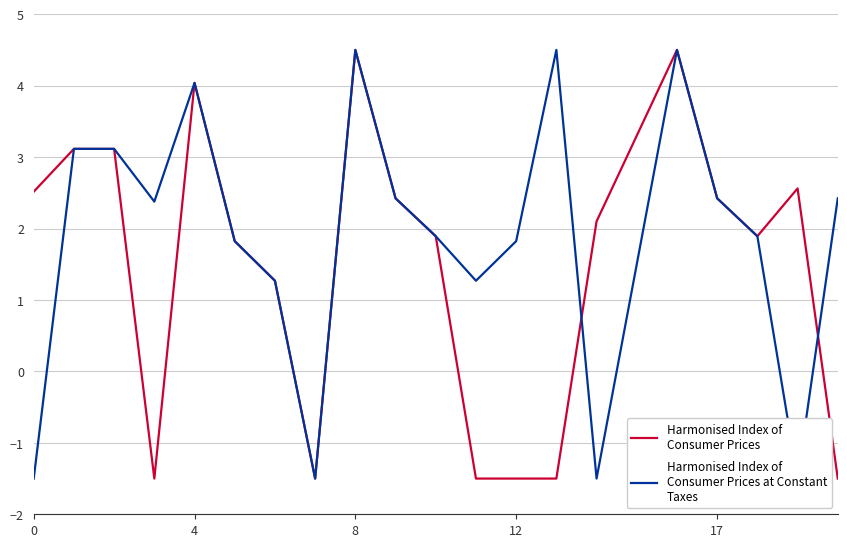

How many interior local valleys does the Harmonised Index of
Consumer Prices at Constant
Taxes series have?

5